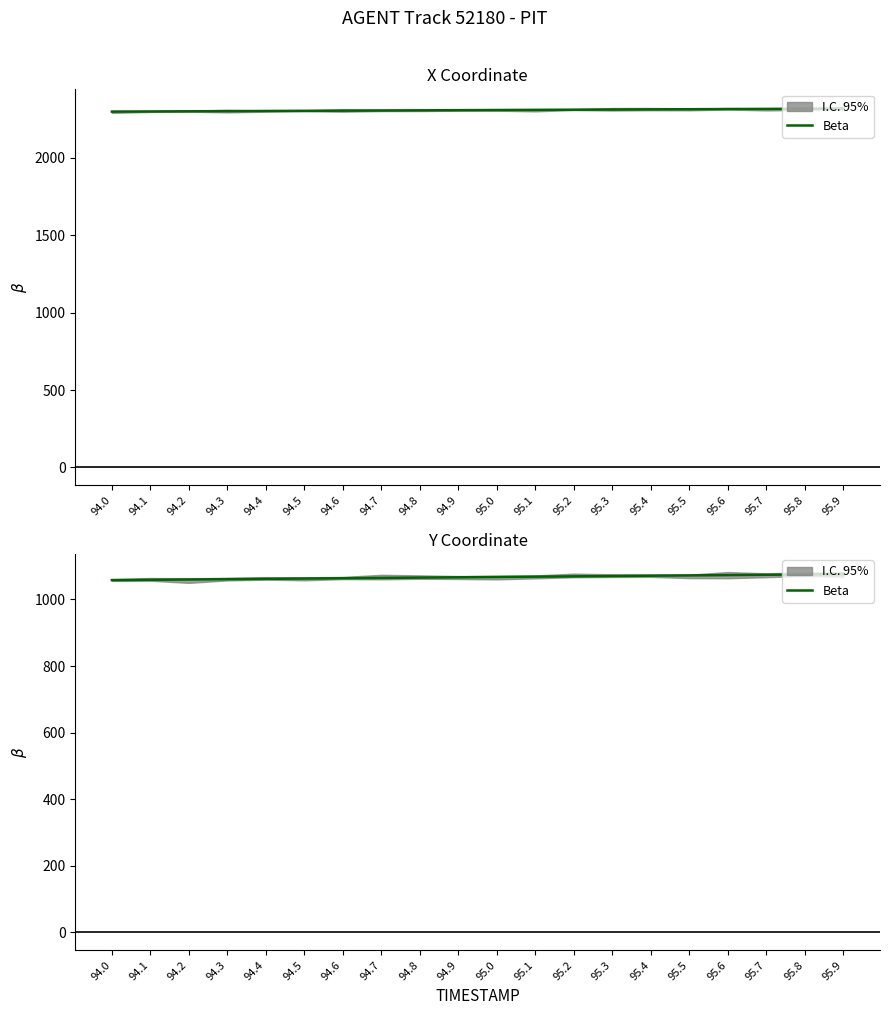

What is the change in value from 94.5 to 94.6?

+0.9